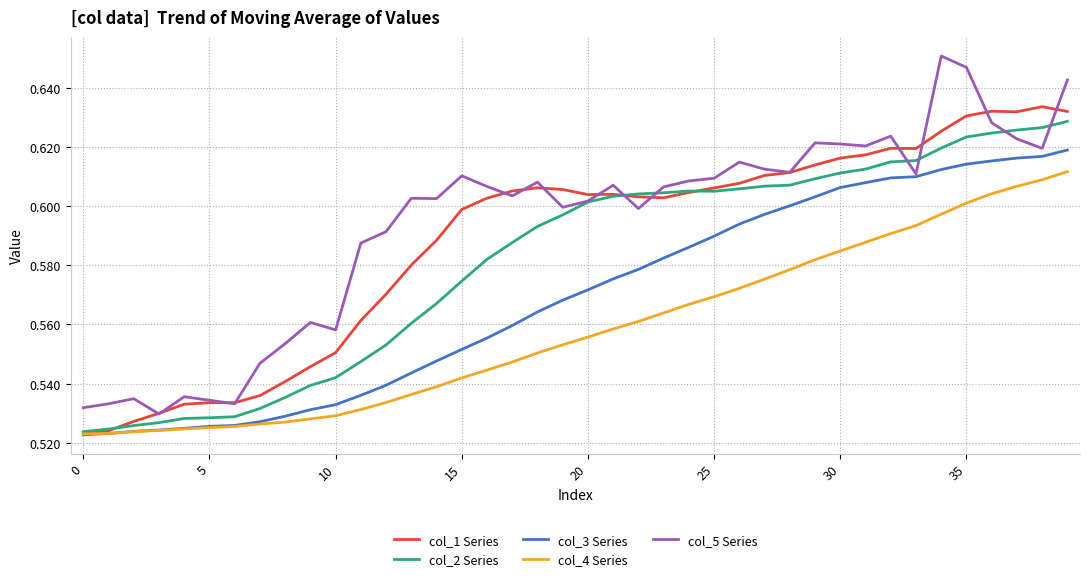

True or false: col_5 Series and col_4 Series intersect in this chart.

False